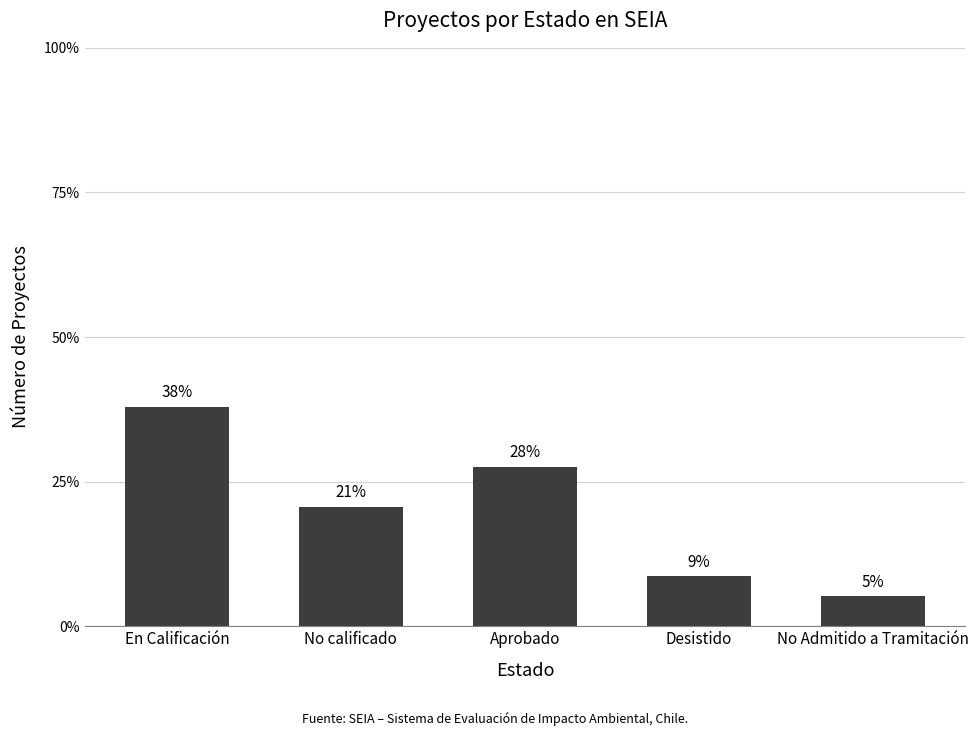

Are the bars horizontal?

No